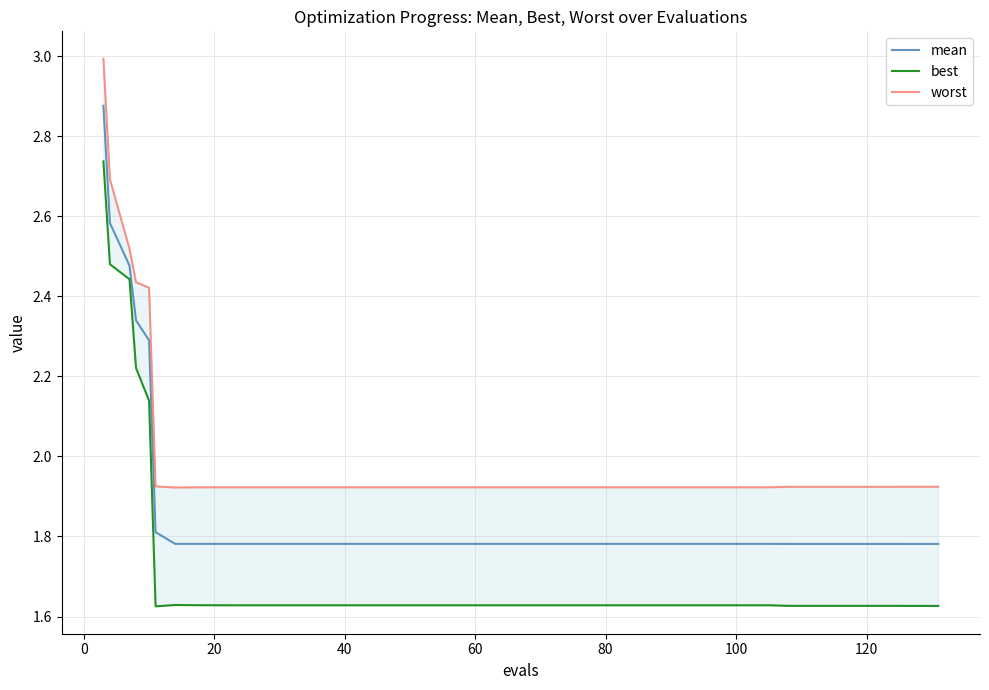

What are all the series names shown in the legend?

mean, best, worst